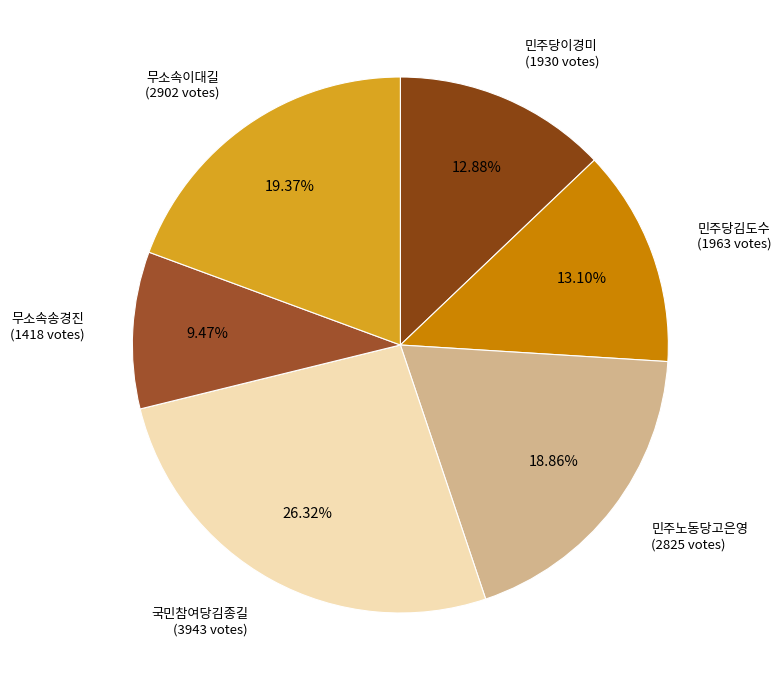

Approximately how many times larger is the value at 민주당김도수 compared to 무소속이대길?

0.7